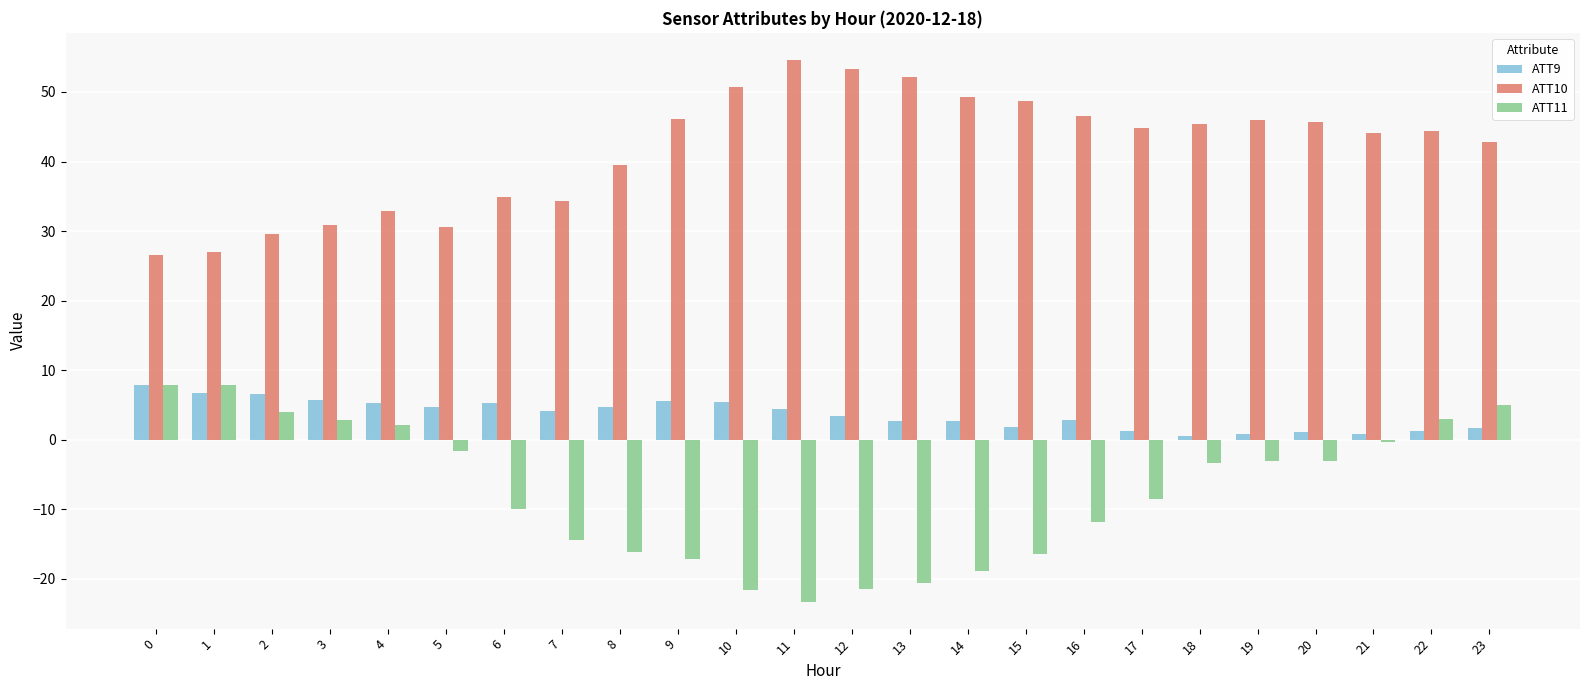

What is the sum of all ATT9 values?

87.5